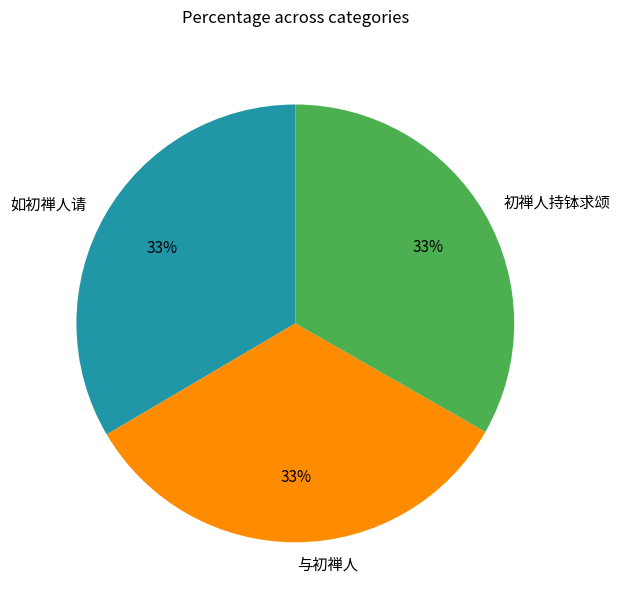

To the nearest percent, what is the average slice percentage?

33%